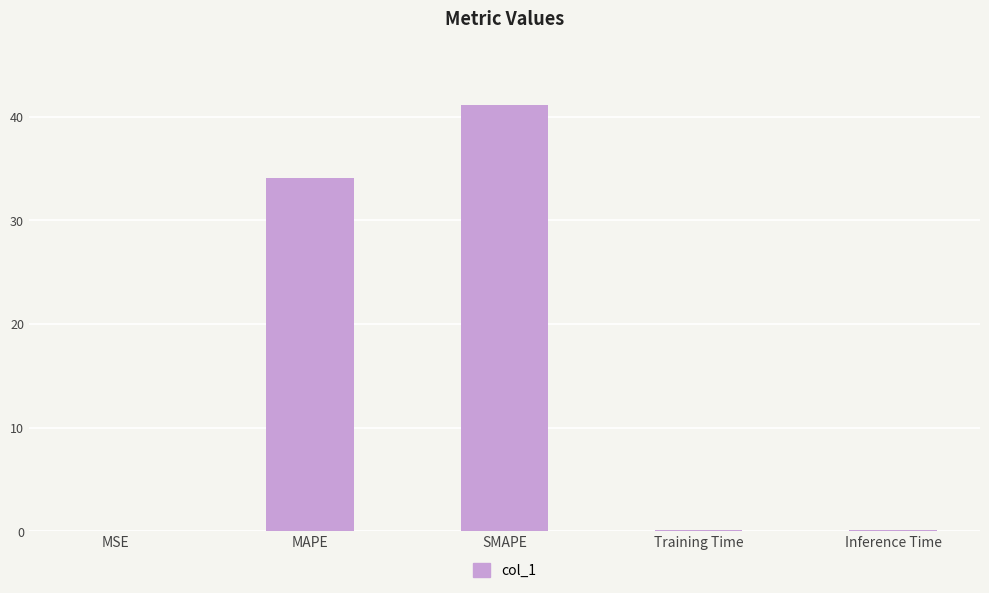

What is the change in value from MAPE to SMAPE?

+7.0